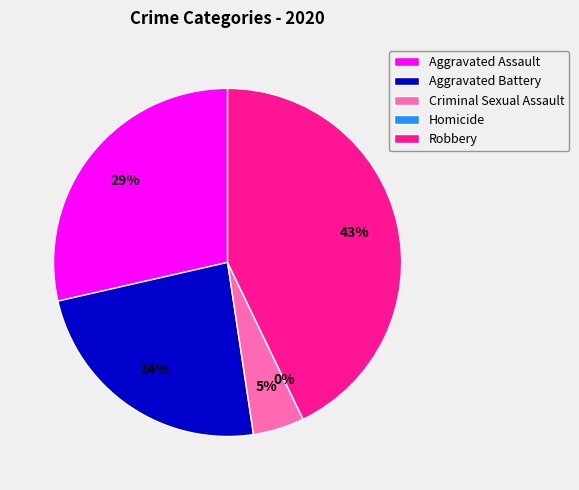

To the nearest percent, what is the average slice percentage?

20%